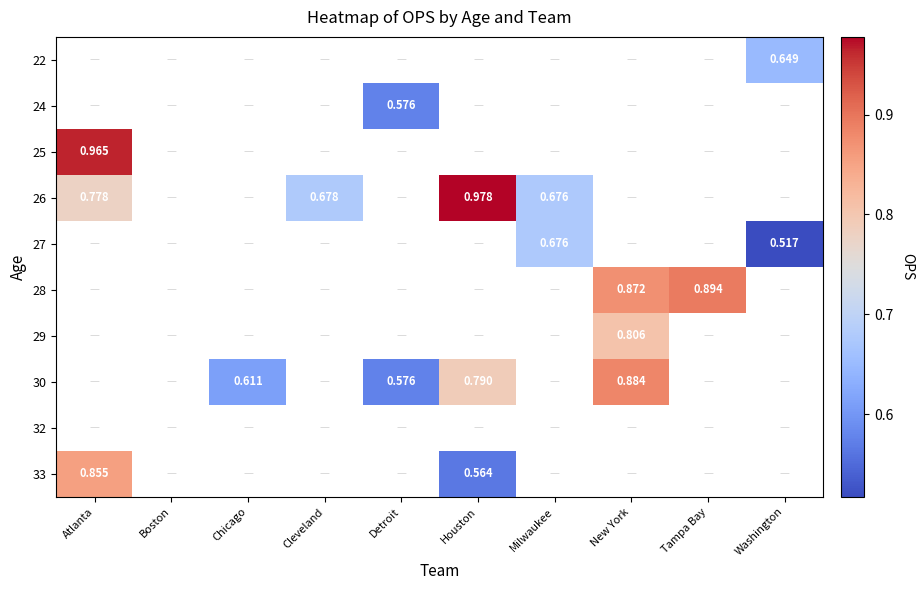

Which series has the widest spread of values?

26